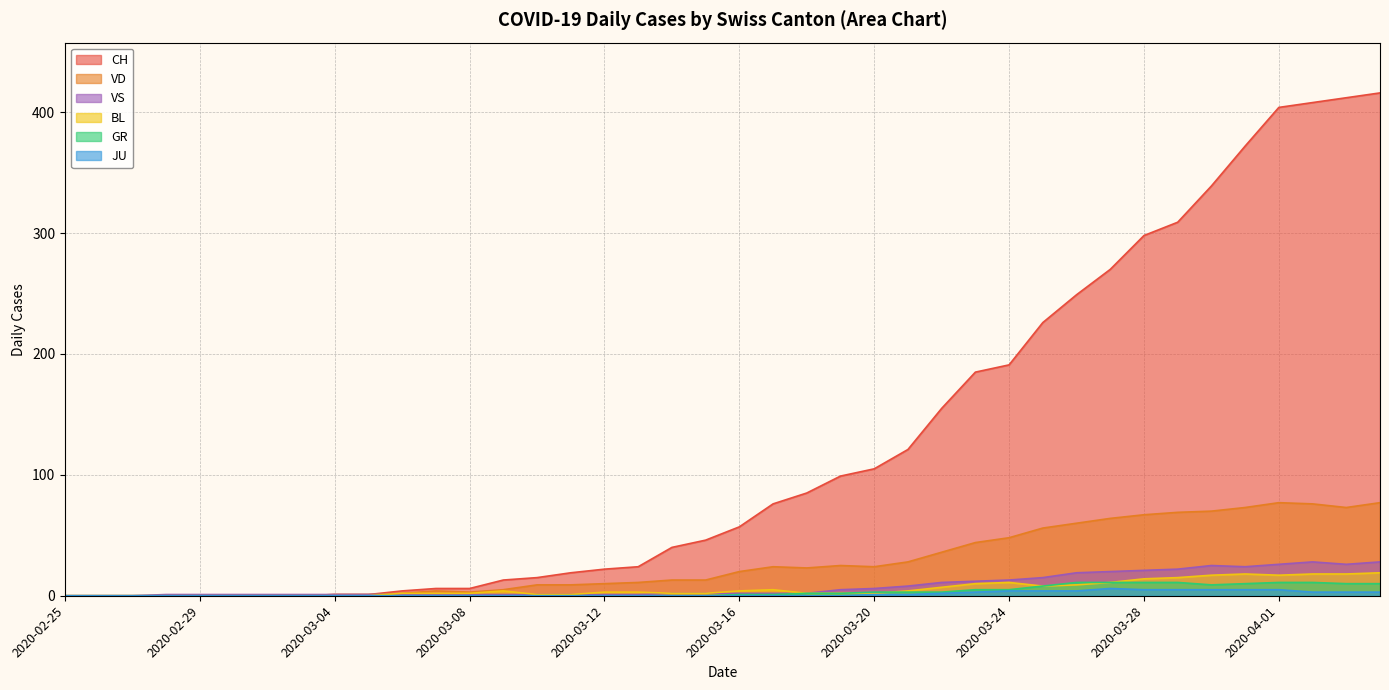

Reading left to right, what are all the values shown in this chart?

CH: 0	0	0	0	0	0	0	0	1	1	4	6	6	13	15	19	22	24	40	46	57	76	85	99	105	121	155	185	191	226	249	270	298	309	339	372	404	408	412	416
VD: 0	0	0	0	0	0	0	0	1	1	2	4	3	5	9	9	10	11	13	13	20	24	23	25	24	28	36	44	48	56	60	64	67	69	70	73	77	76	73	77
BL: 0	0	0	0	0	0	0	0	0	0	2	2	2	4	1	1	3	3	2	2	4	5	2	2	2	4	7	10	11	8	9	11	14	15	17	18	17	18	18	19
GR: 0	0	0	0	0	0	0	0	0	0	0	0	0	0	0	0	0	0	0	0	1	1	2	2	3	3	3	5	5	8	11	11	11	11	9	10	11	11	10	10
JU: 0	0	0	0	0	0	0	0	0	0	0	0	0	0	0	0	0	0	0	0	0	0	0	0	1	1	2	3	4	4	4	6	5	5	5	5	5	3	3	3
VS: 0	0	0	1	1	1	1	1	1	1	1	1	1	1	1	1	1	1	2	2	2	2	2	5	6	8	11	12	13	15	19	20	21	22	25	24	26	28	26	28